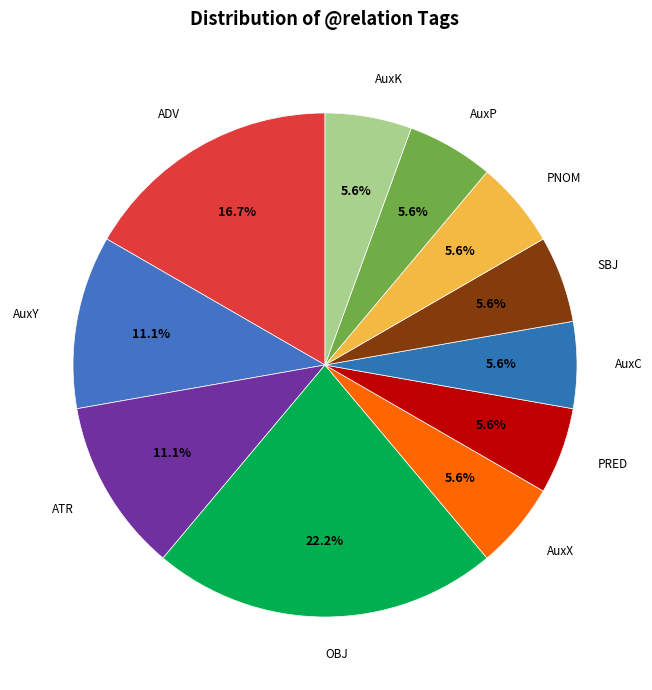

What percentage is the AuxK slice, to the nearest percent?

6%